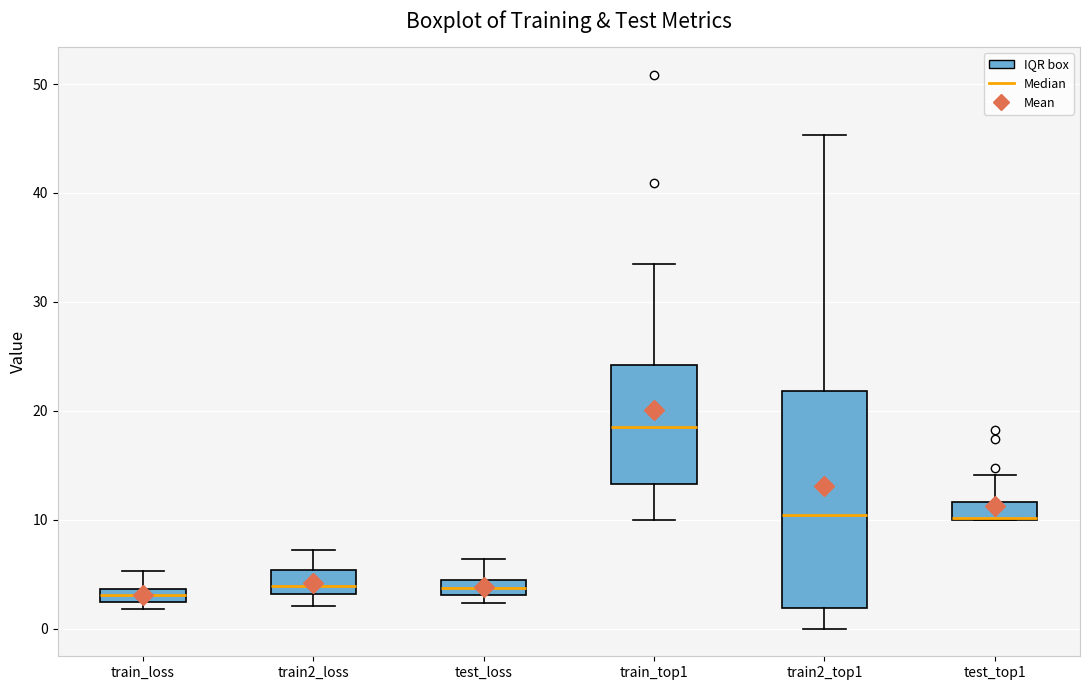

Where does the lower whisker of the box for train2_top1 end on the y-axis? The values are not printed on the chart, so give them approximately, as read against the axis.

0